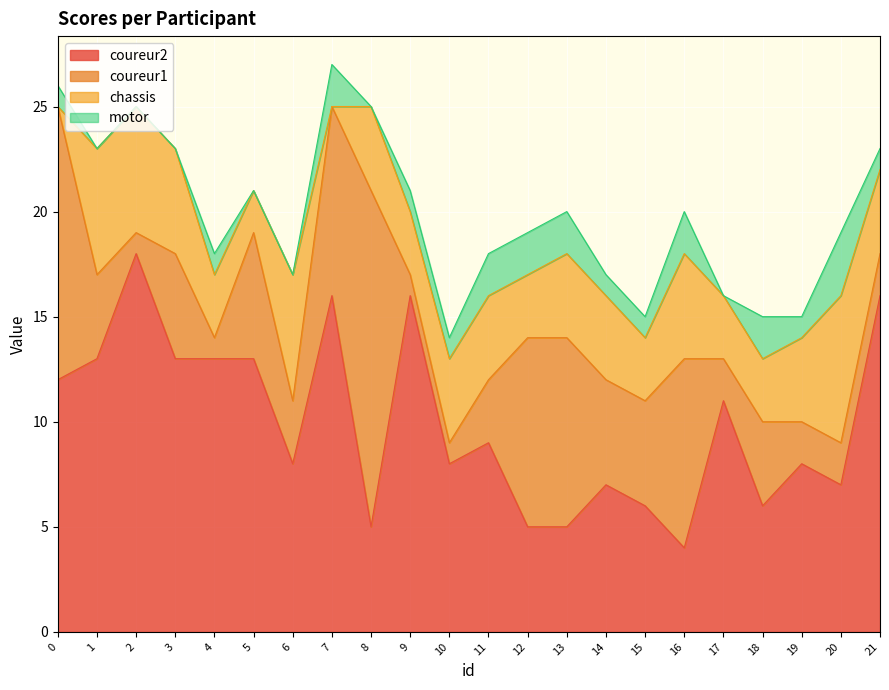

At how many categories does at least one series exceed 7?

18